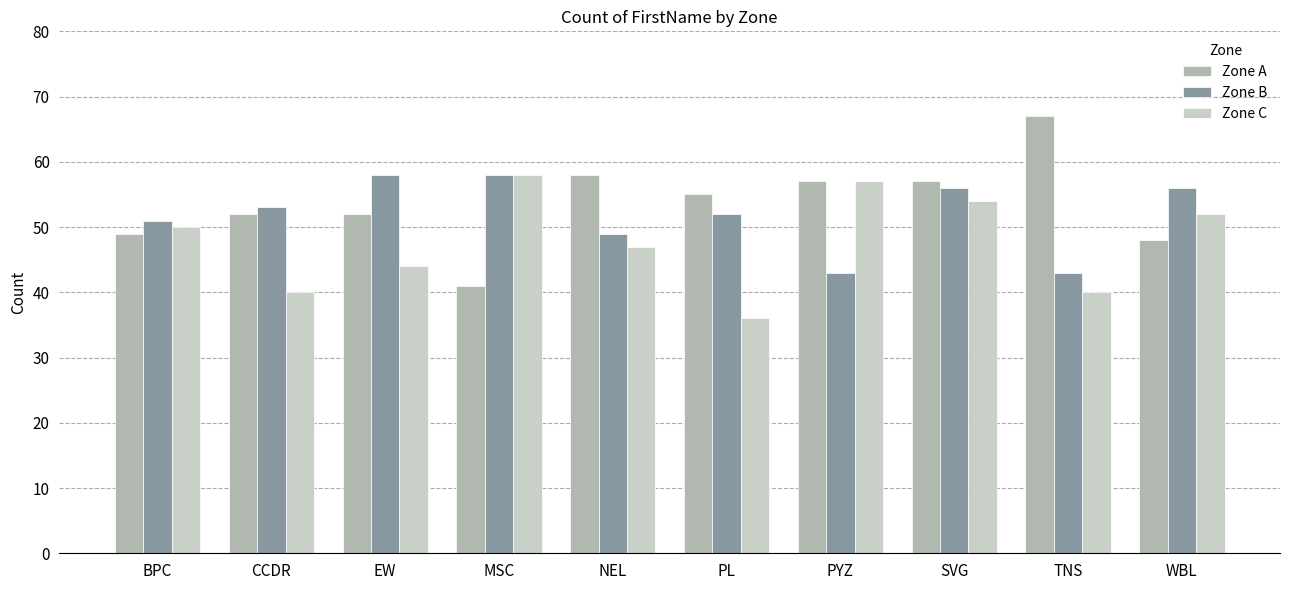

Which category has the lowest value in the Zone C series?

PL